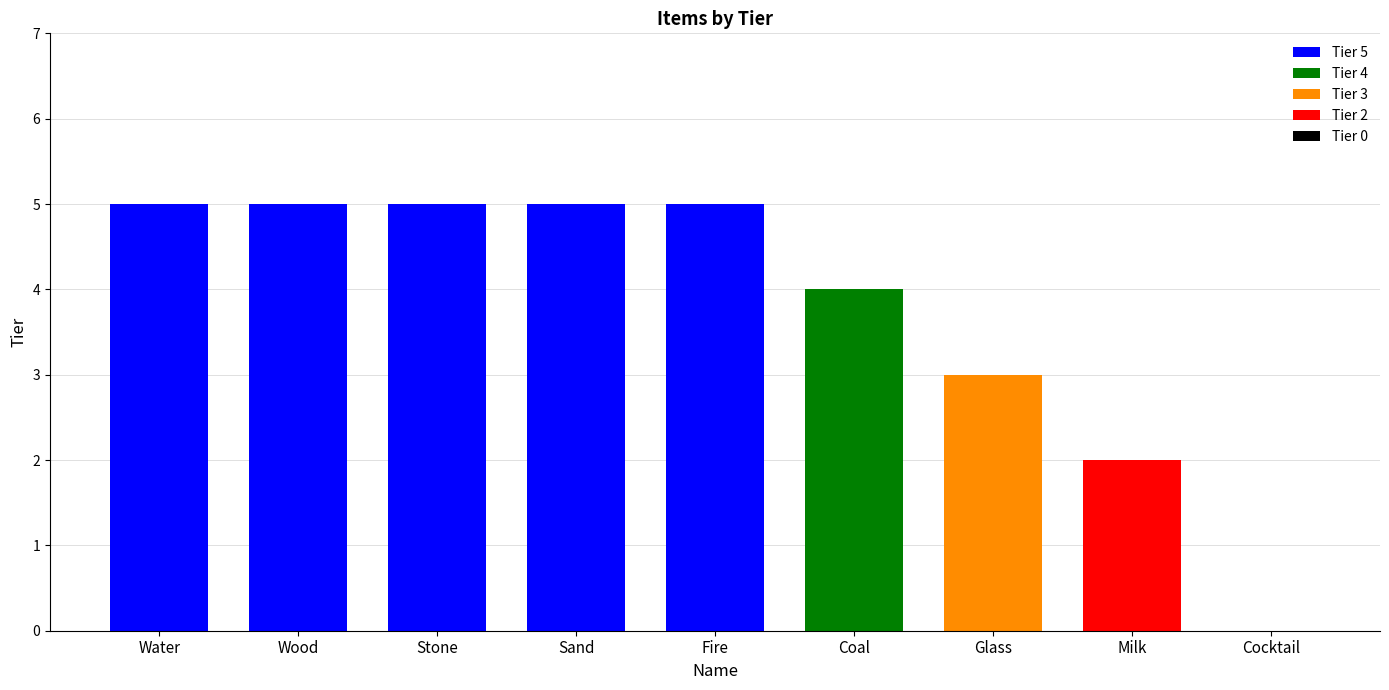

Reading left to right, list all the values displayed in this chart.

Water=5	Wood=5	Stone=5	Sand=5	Fire=5	Coal=4	Glass=3	Milk=2	Cocktail=0